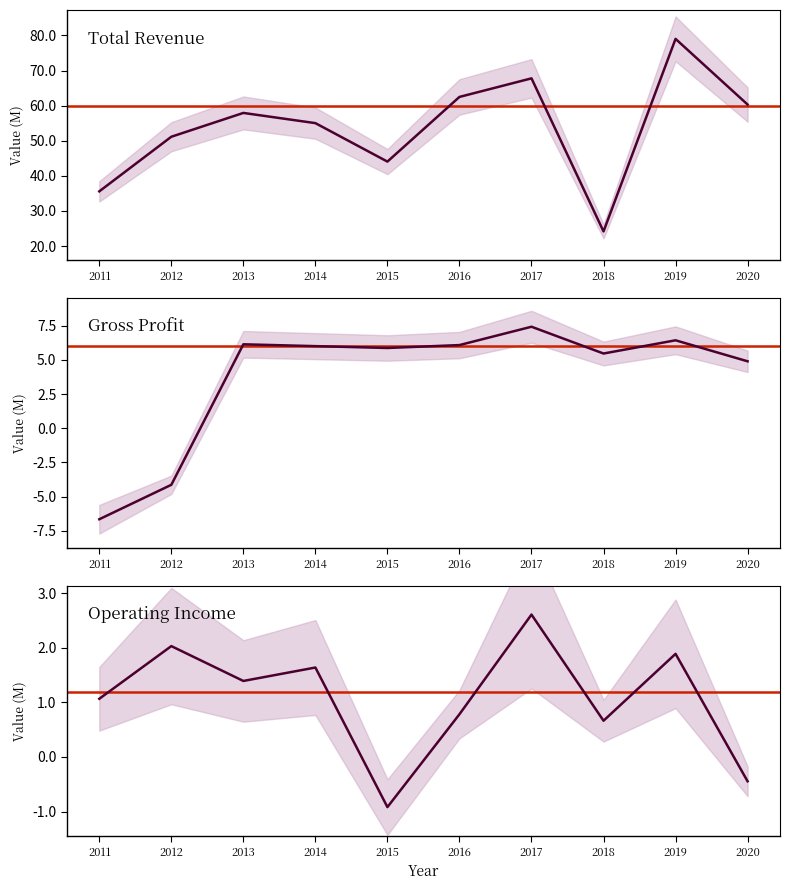

Which series has the widest spread of values?

Total Revenue